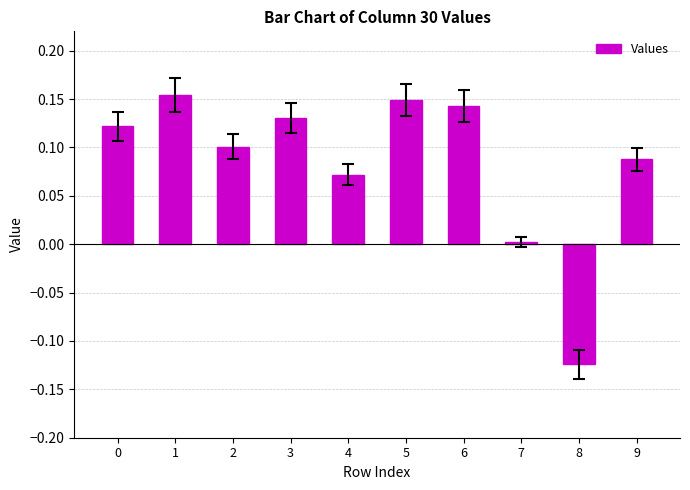

True or false: the data shows 0.1 at 6.

True